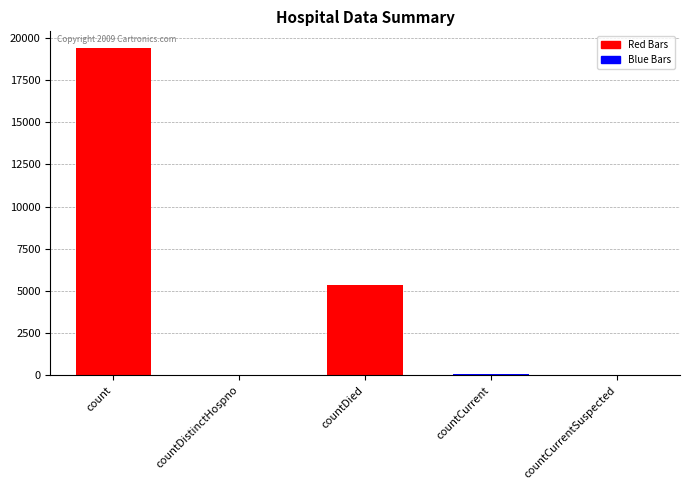

Count the number of values greater than 60.

2